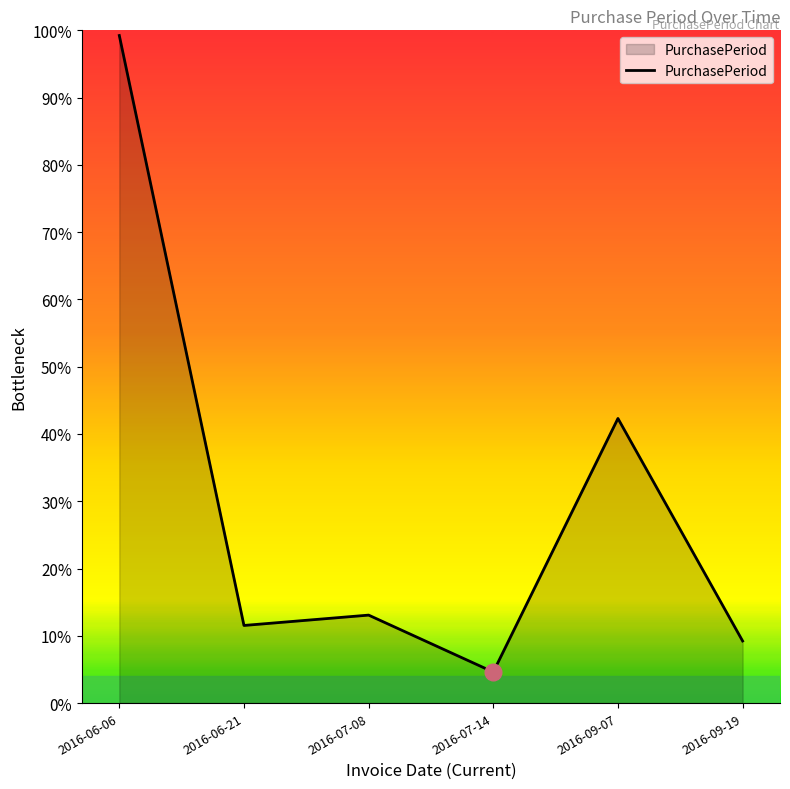

Where does the data first go above 17?

2016-06-06